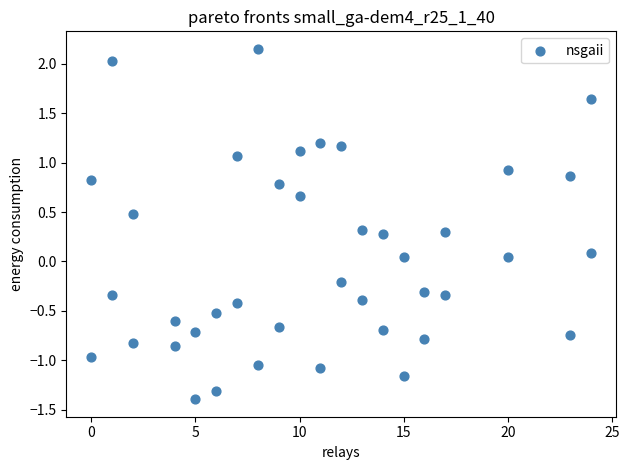

What is the range of X values (max minus min)?

24.0